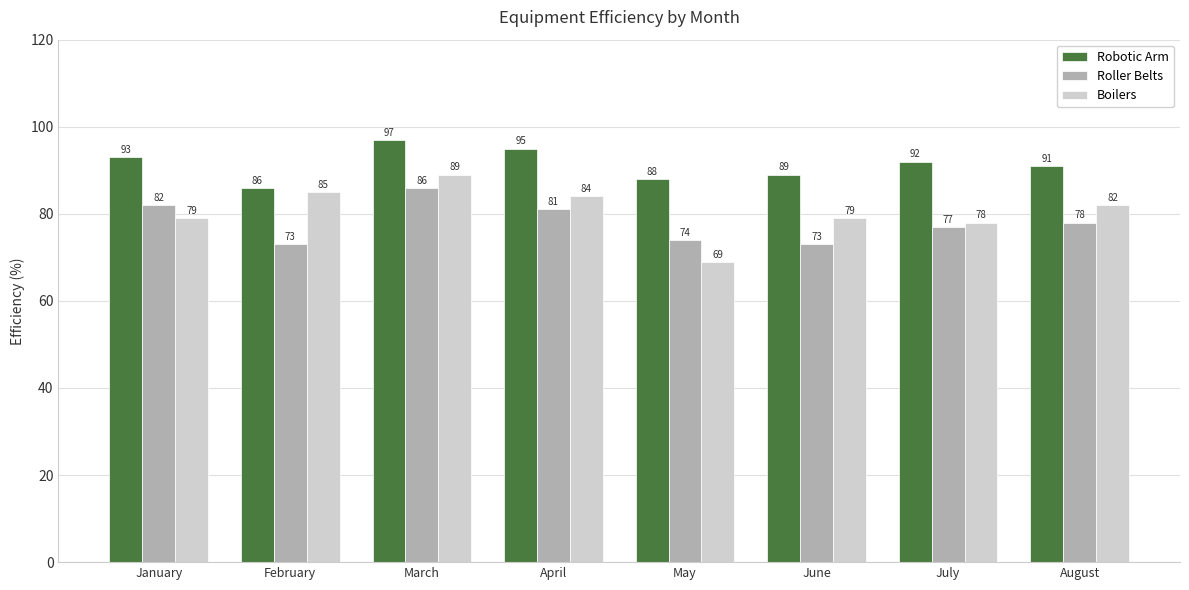

Which series changed the most between April and August?

Robotic Arm